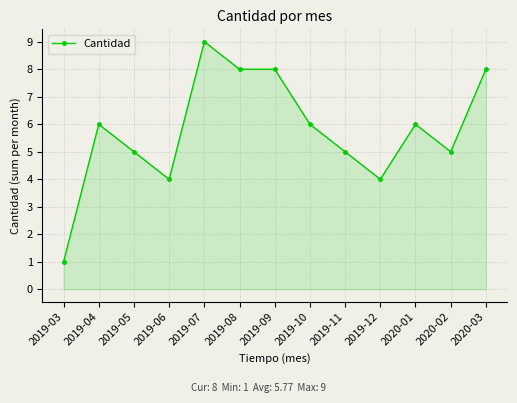

What is the label of the 6th point from the right?

2019-10